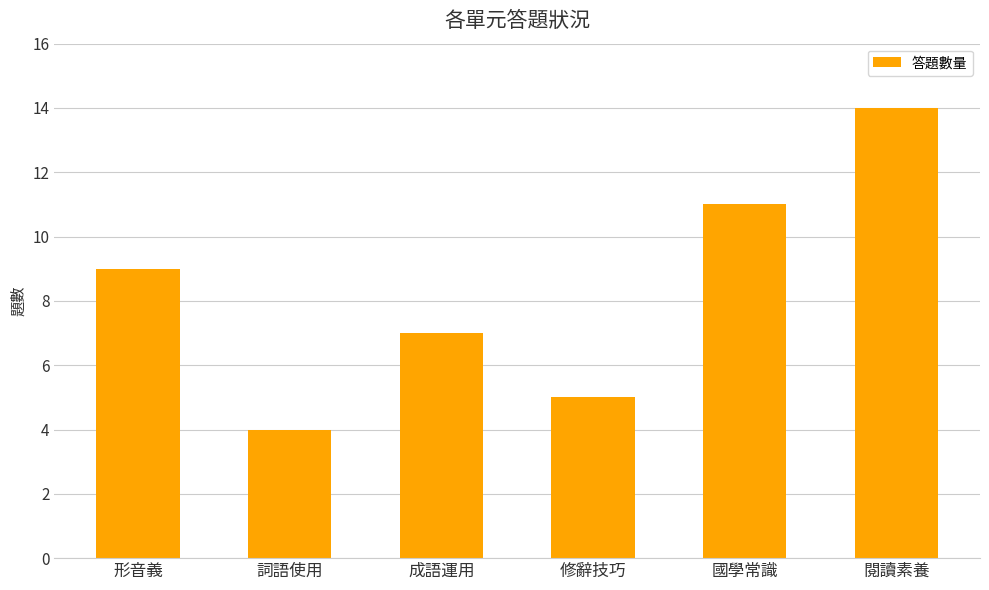

What is the difference between the values at 形音義 and 修辭技巧?

4